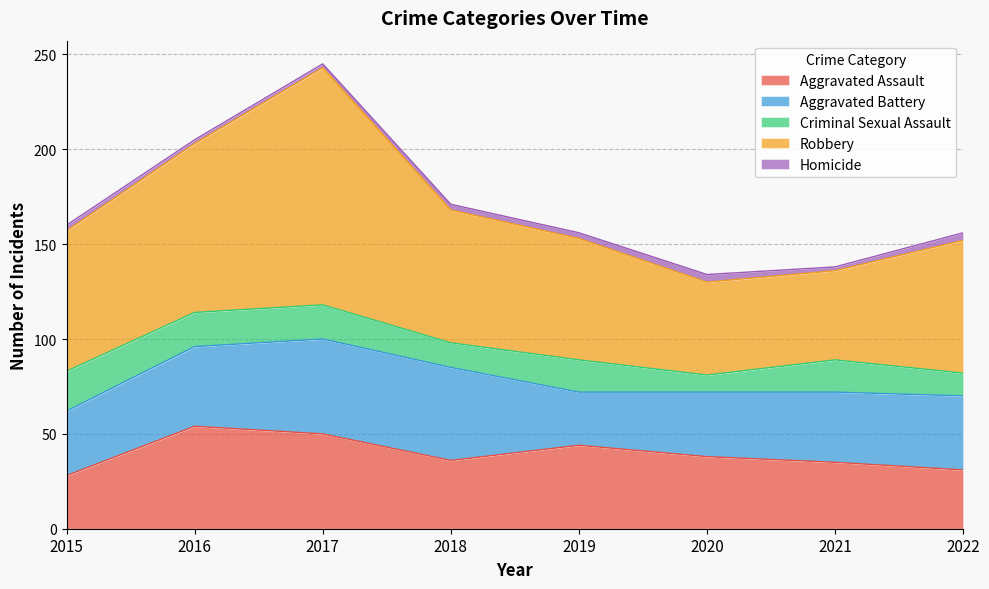

Which category has the highest value across all series?

2017